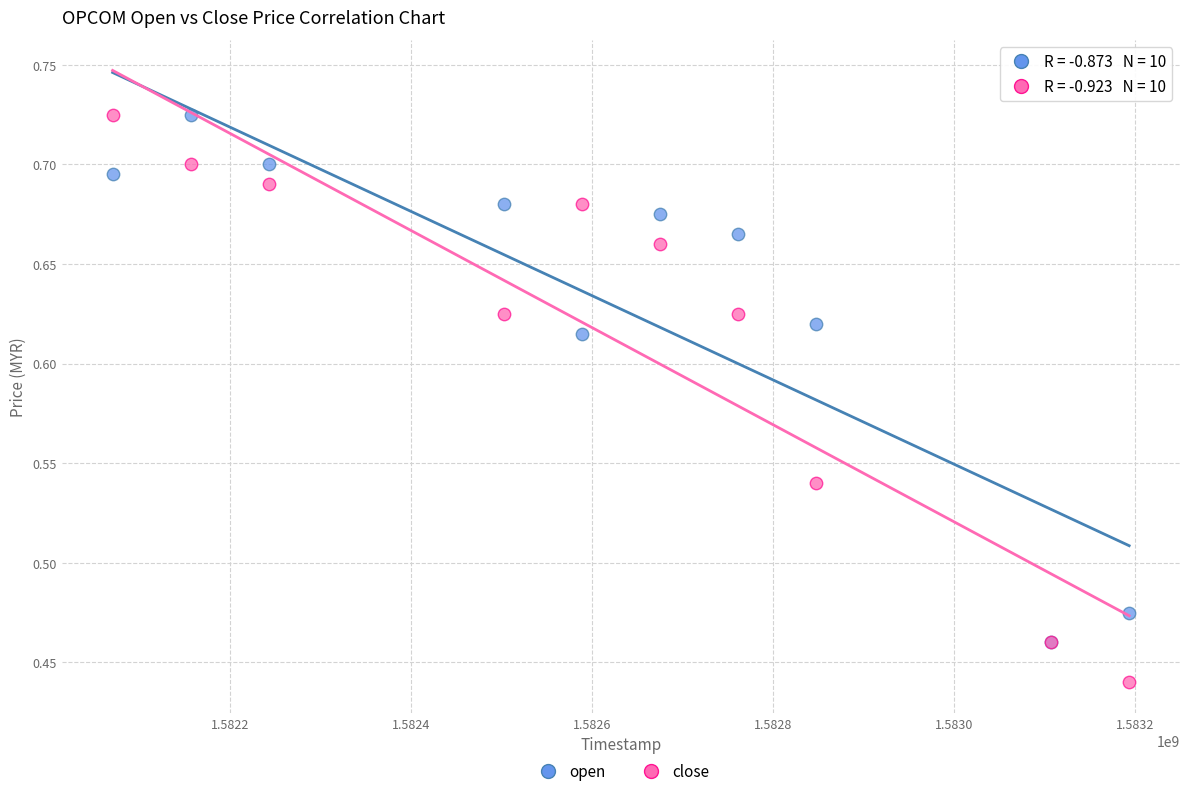

Which series reaches the minimum Y coordinate?

close